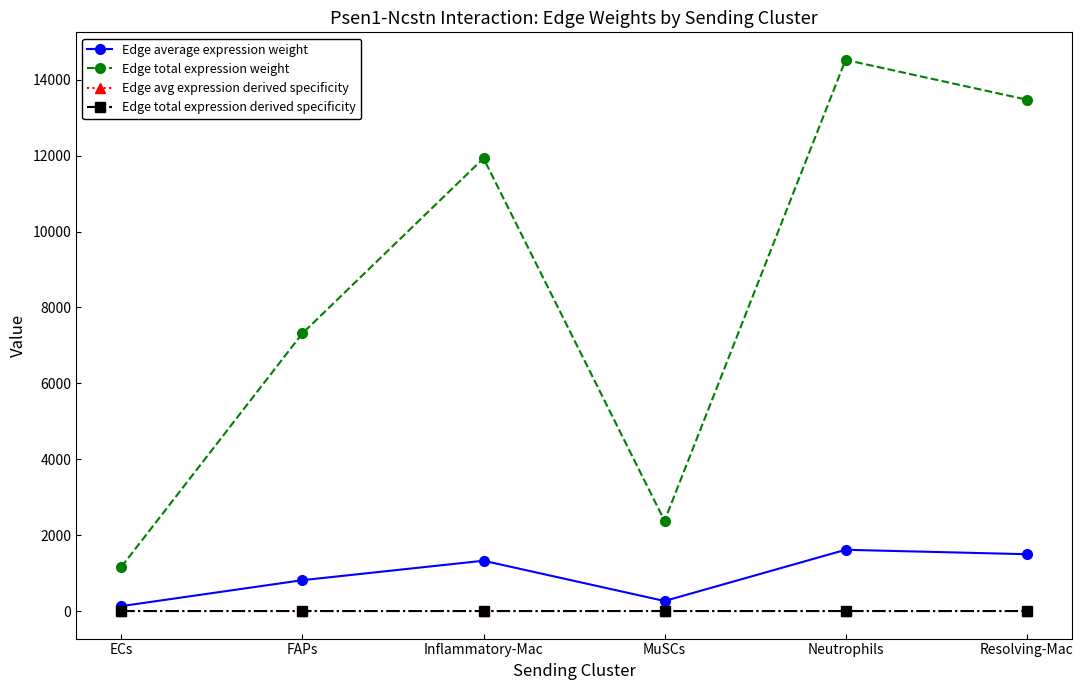

The Edge avg expression derived specificity series shows 0.1 at Resolving-Mac. True or false?

True